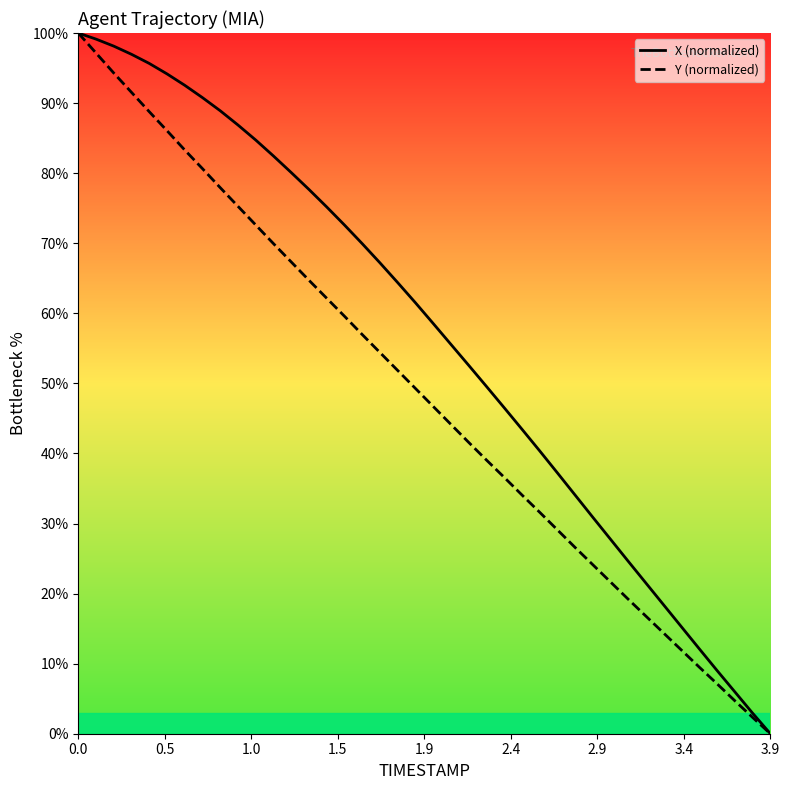

Rank the series by their average value, from lowest to highest.

Y (normalized), X (normalized)